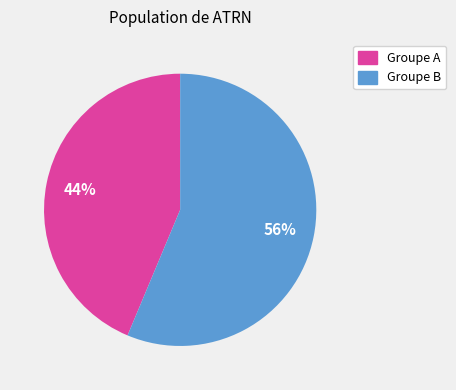

To the nearest percent, what is the average slice percentage?

50%